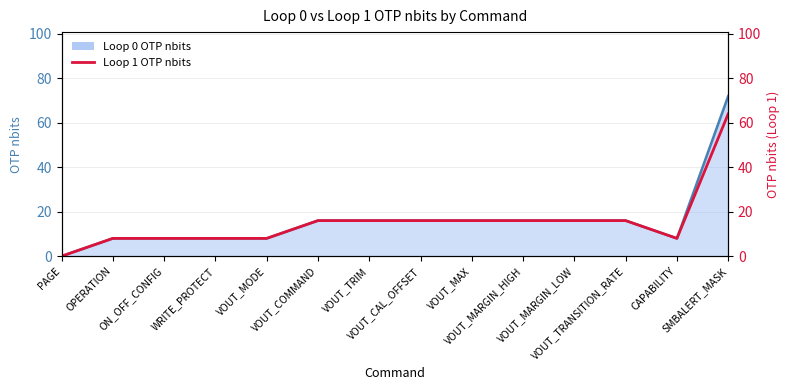

Reading right to left, extract all data points from this chart.

SMBALERT_MASK=64	CAPABILITY=8	VOUT_TRANSITION_RATE=16	VOUT_MARGIN_LOW=16	VOUT_MARGIN_HIGH=16	VOUT_MAX=16	VOUT_CAL_OFFSET=16	VOUT_TRIM=16	VOUT_COMMAND=16	VOUT_MODE=8	WRITE_PROTECT=8	ON_OFF_CONFIG=8	OPERATION=8	PAGE=0